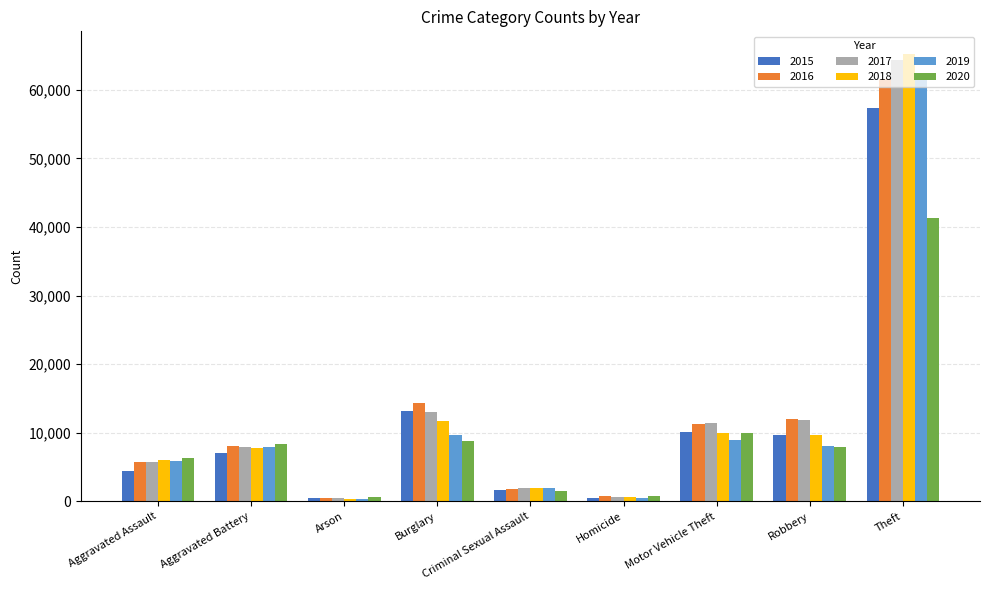

Which series changed the most between Motor Vehicle Theft and Theft?

2018